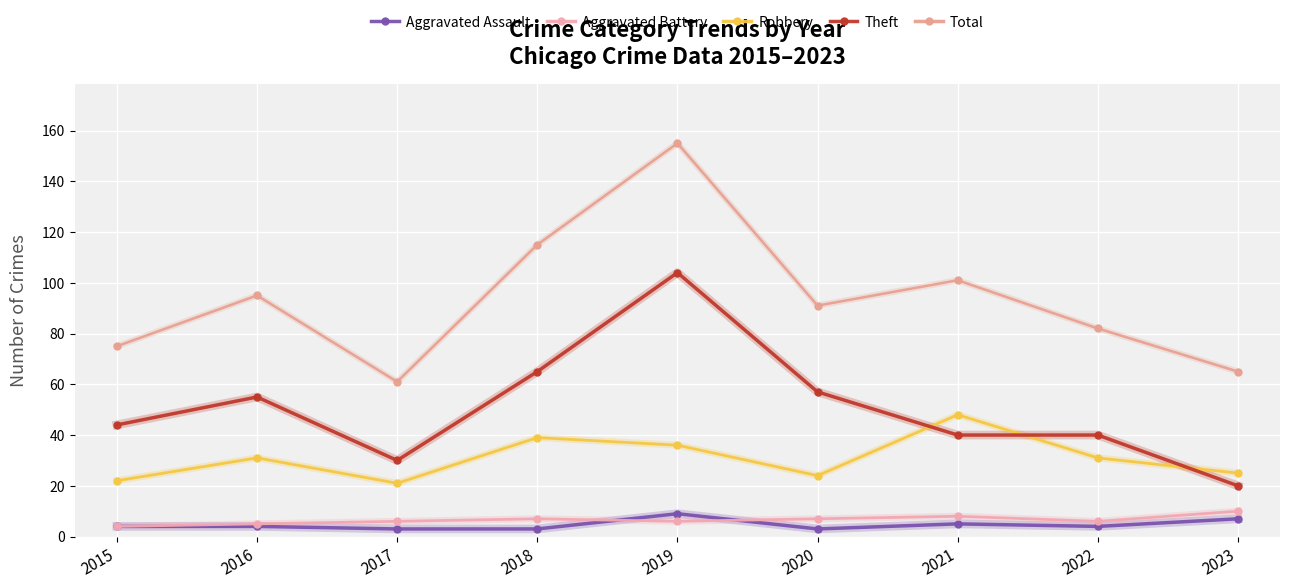

What is the average value of the Aggravated Assault series?

5